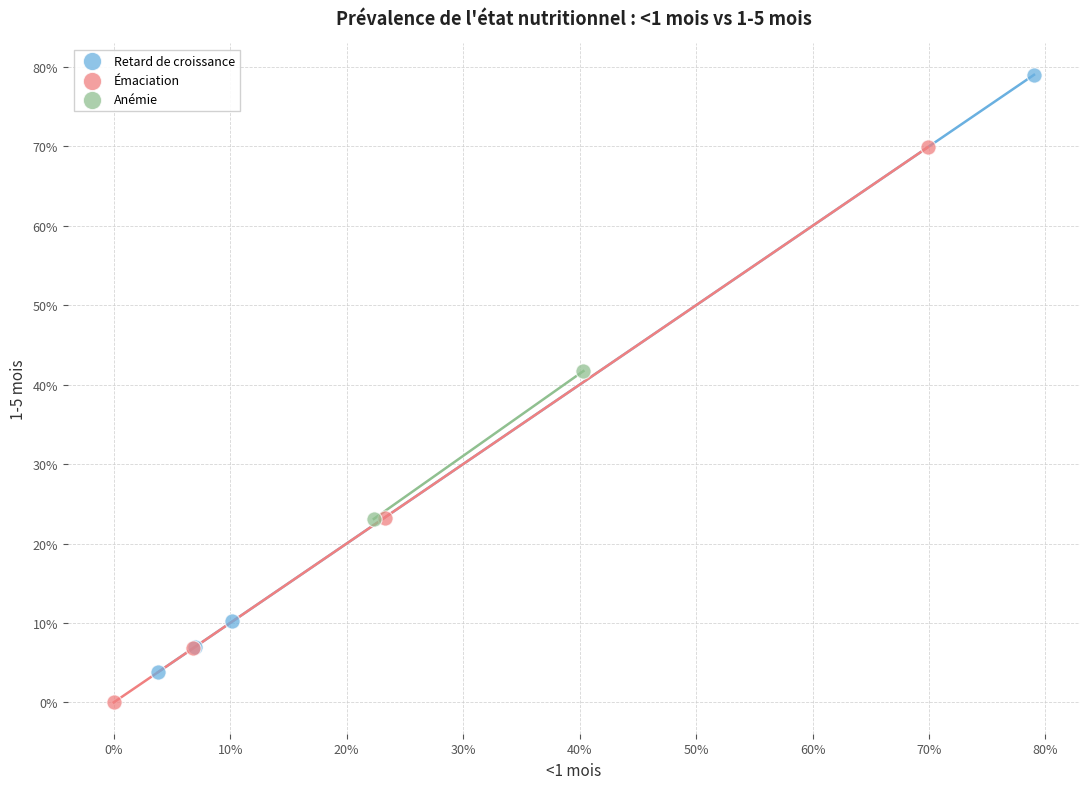

Which series contains the highest Y value?

Retard de croissance